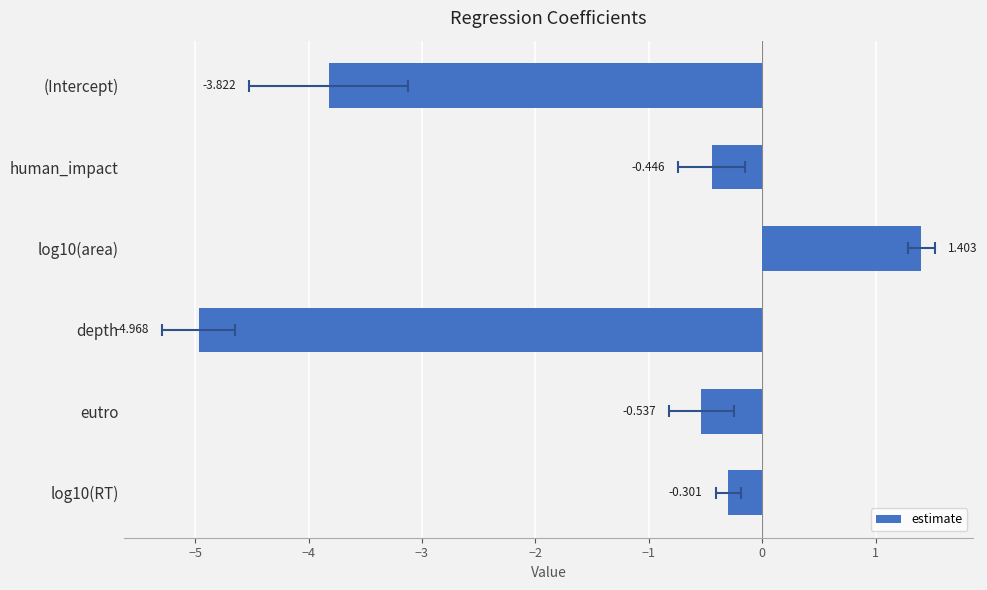

Is it true that the value at log10(area) is 2.4?

False